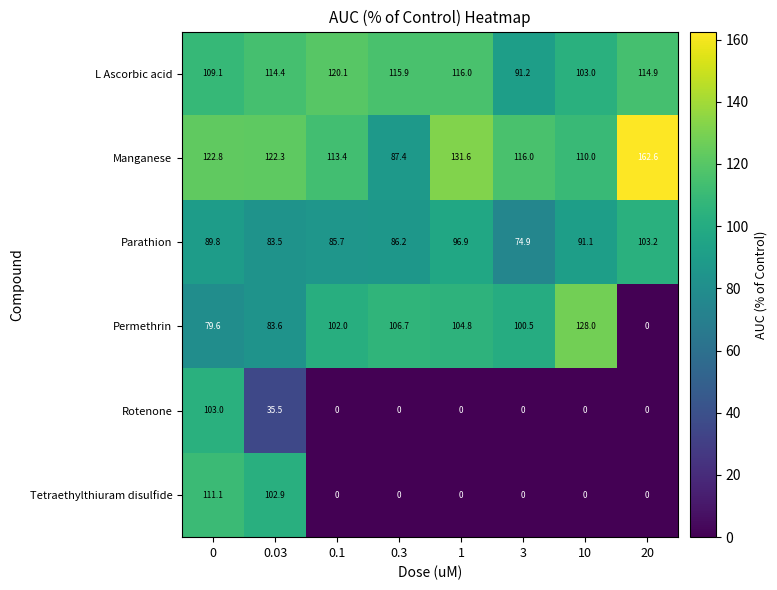

How many values in the L Ascorbic acid series are below 114?

3